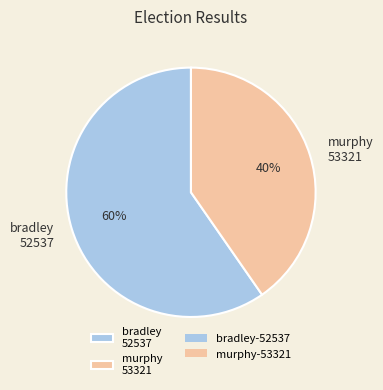

To the nearest percent, what is the average slice percentage?

50%